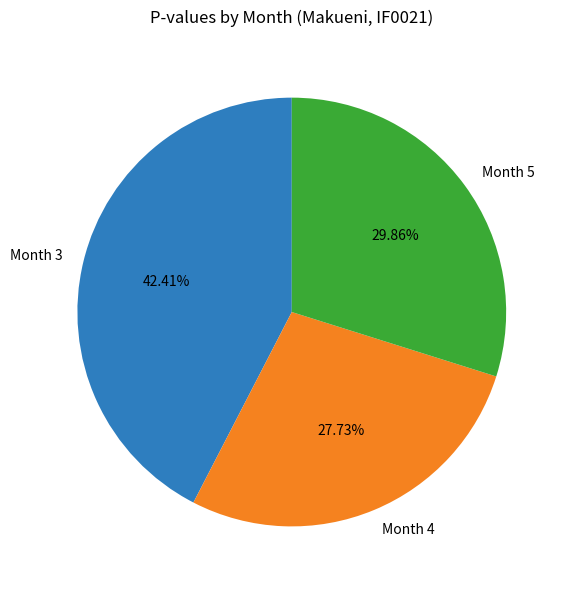

The Month 5 slice represents 30% of the pie. True or false?

True